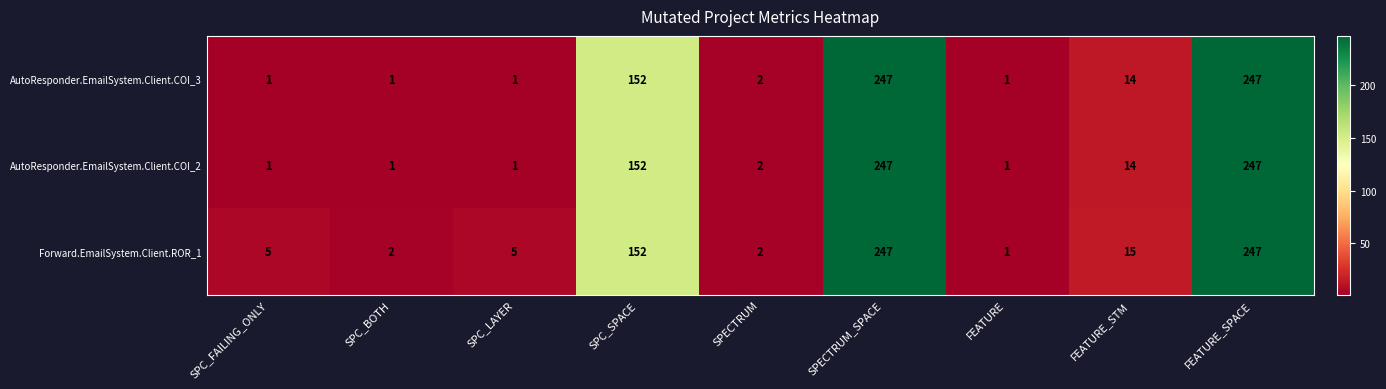

Where is Forward.EmailSystem.Client.ROR_1 nearest to the value 124?

SPC_SPACE